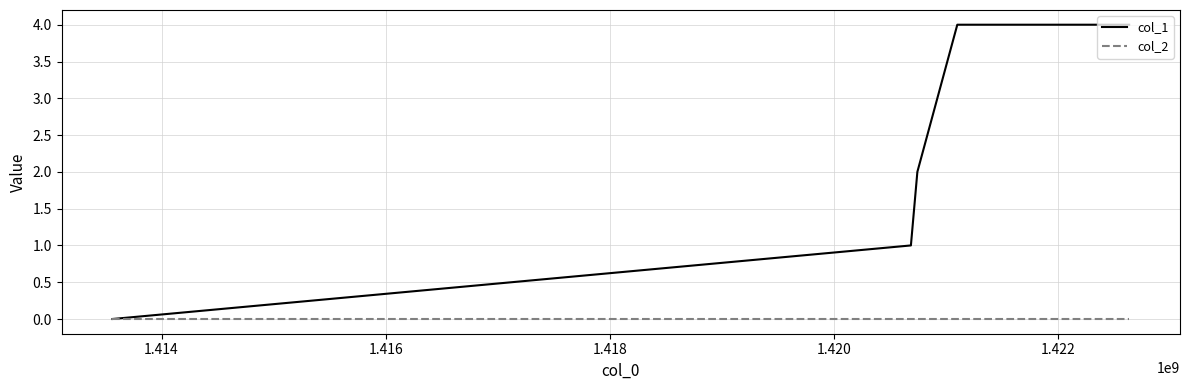

Which series has the largest total across all categories?

col_1